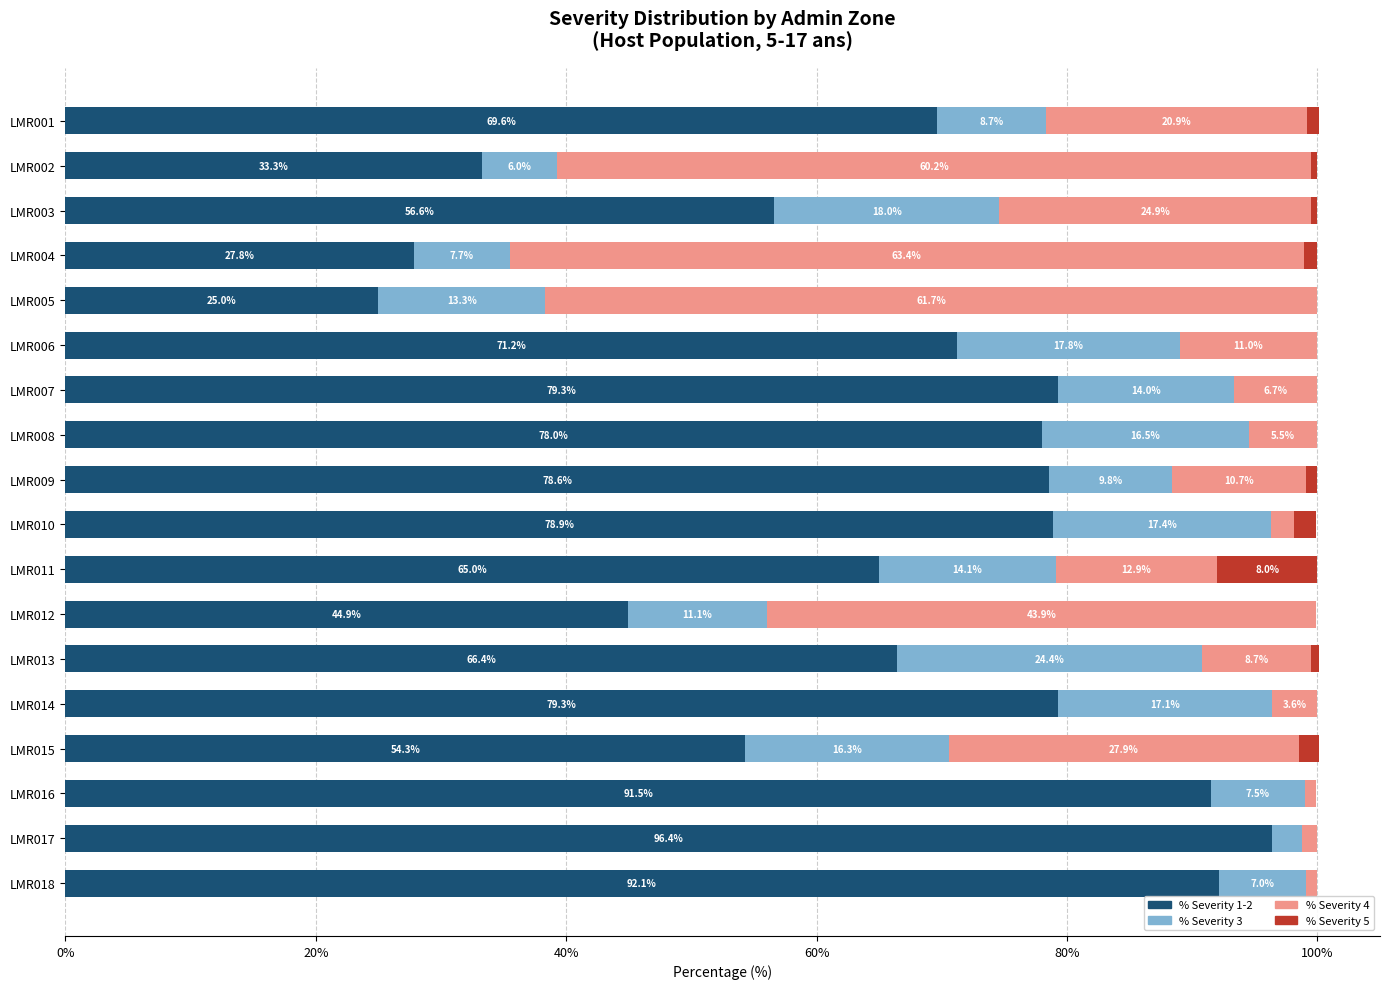

What is the total value across all series at LMR018?

100.0